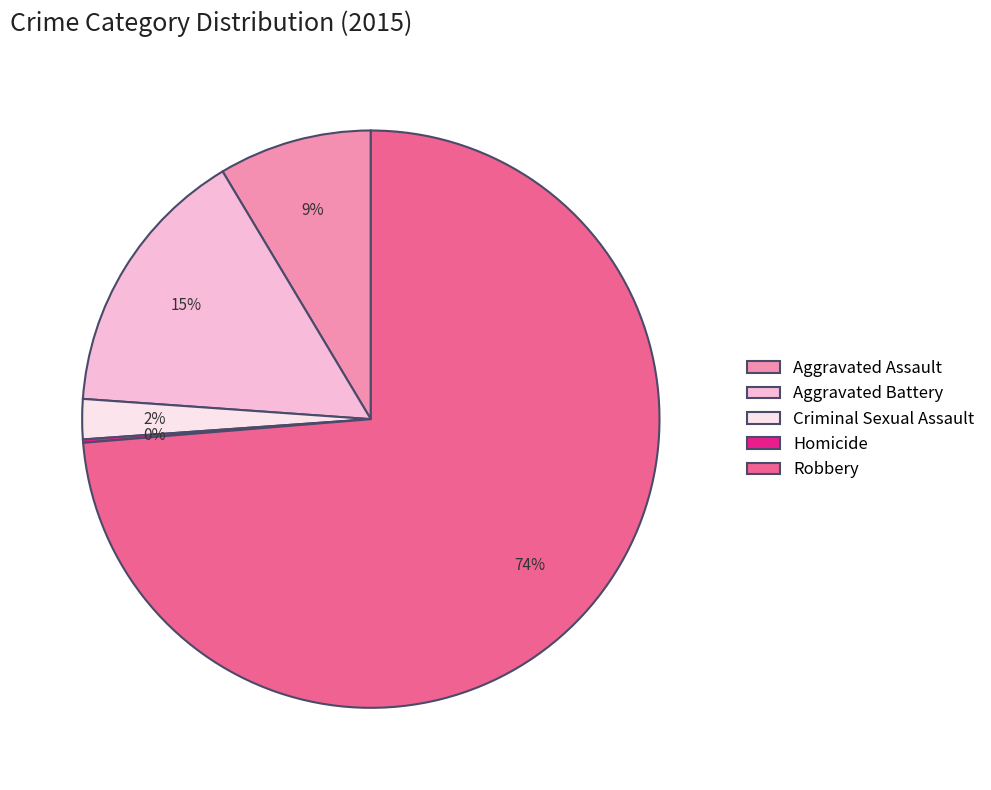

Which category has the biggest portion of the pie?

Robbery